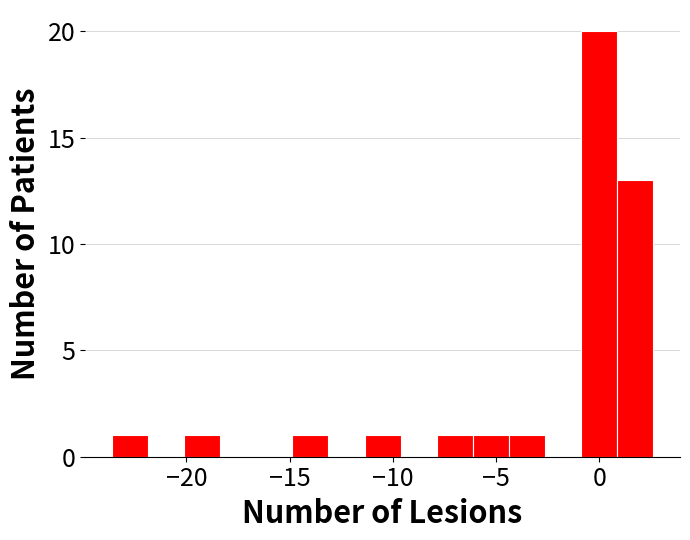

Around what value on the x-axis is the tallest bar? Give the approximate position of its centre, as read against the axis.

0.0